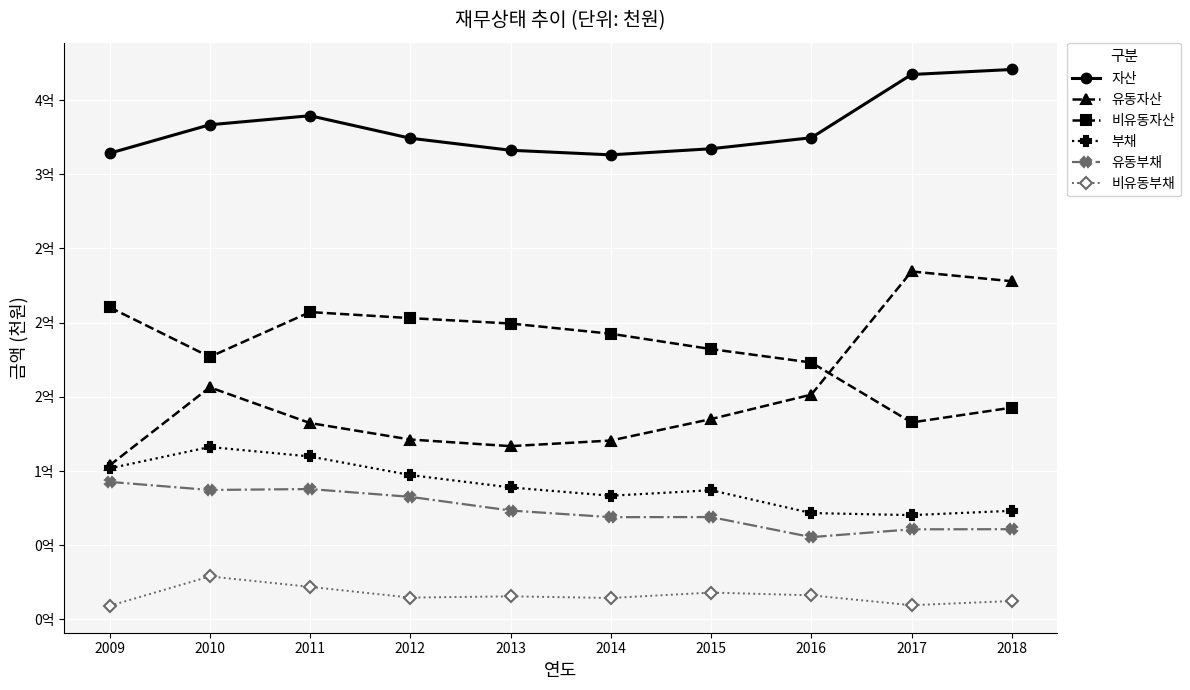

What are all the series names shown in the legend?

자산, 유동자산, 비유동자산, 부채, 유동부채, 비유동부채